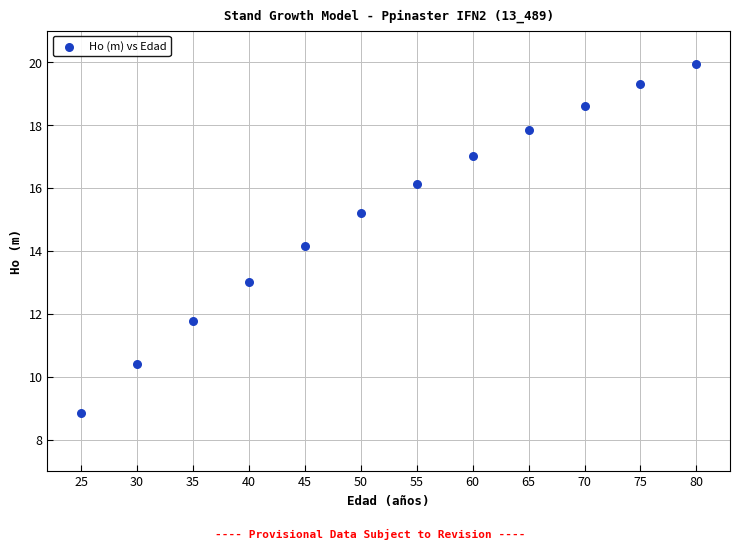

What is the average X value?

52.5